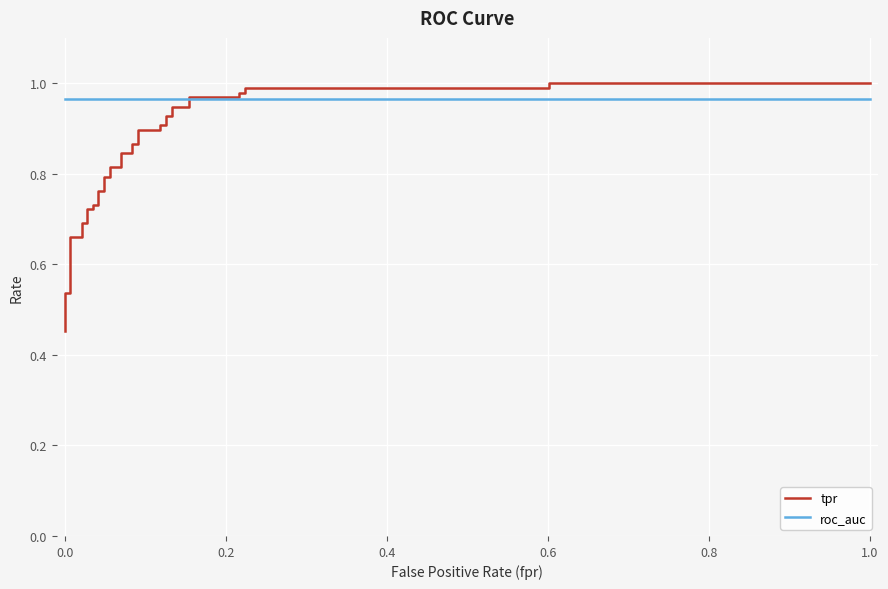

Rank the series by their average value, from lowest to highest.

tpr, roc_auc